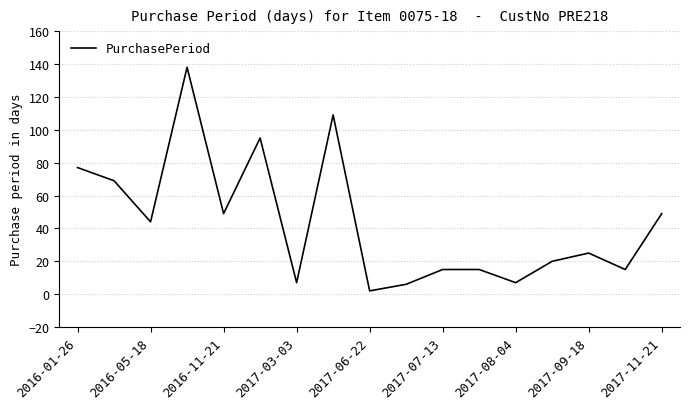

How many interior local valleys (lower than both neighbors) does the data have?

6